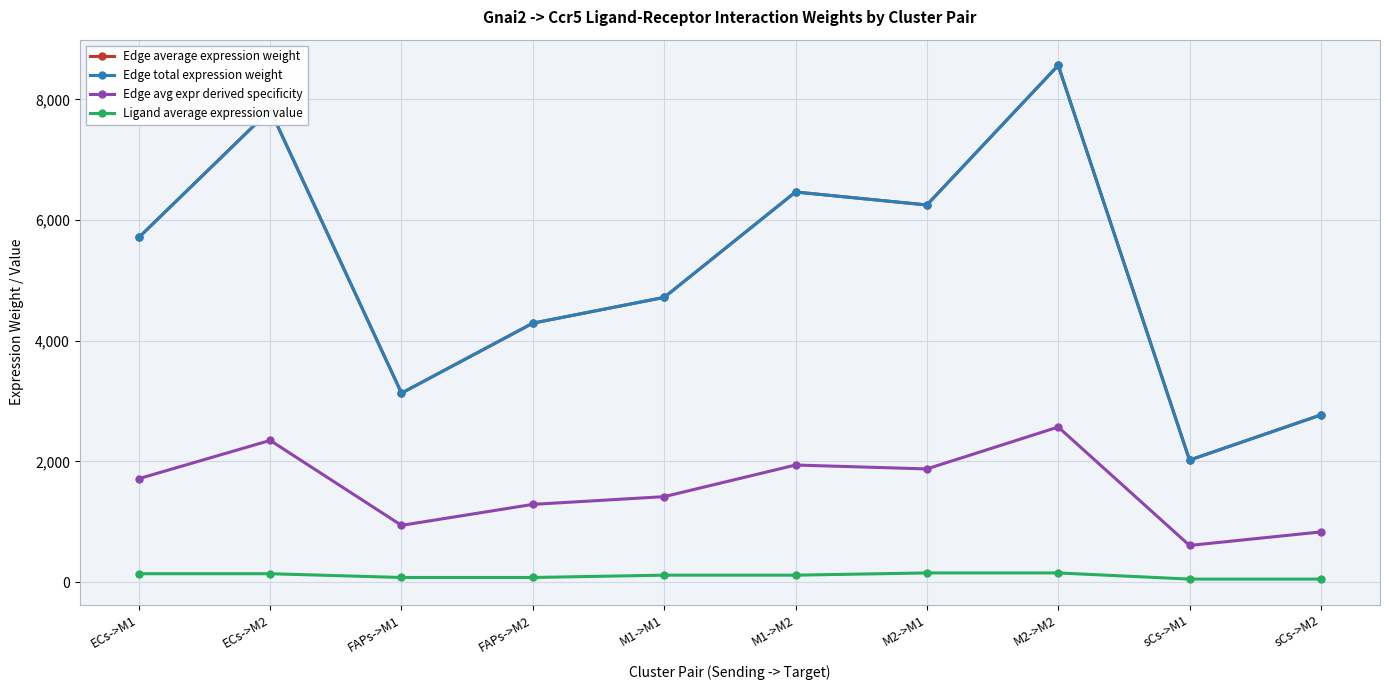

Does the chart have visible grid lines?

Yes